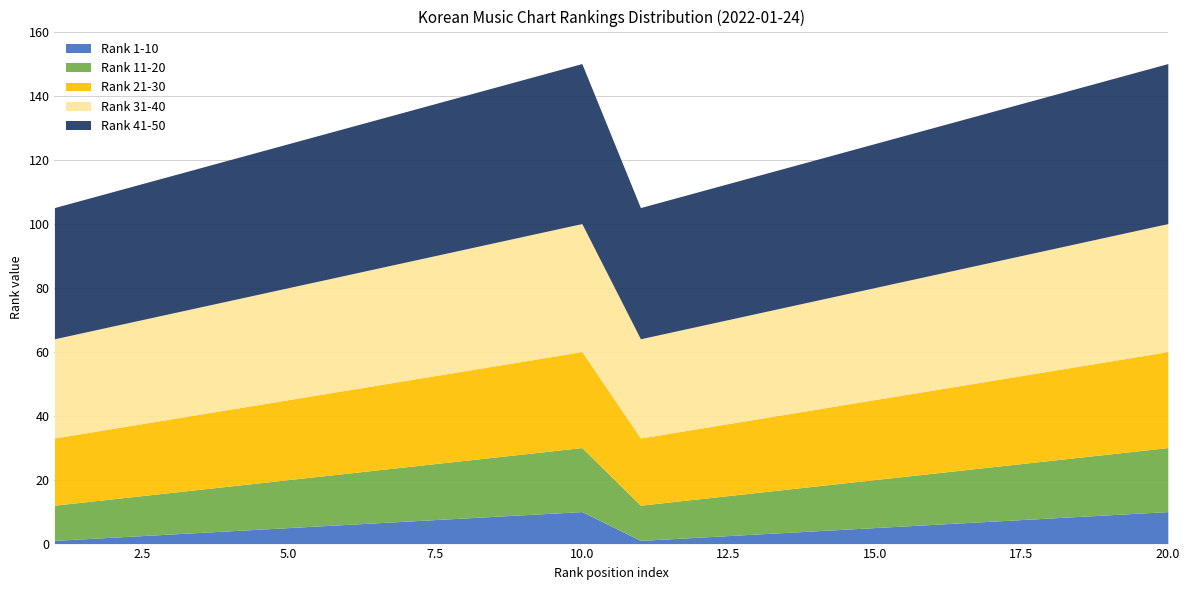

True or false: 21-30 avg rank and TOP 10 avg rank intersect in this chart.

False